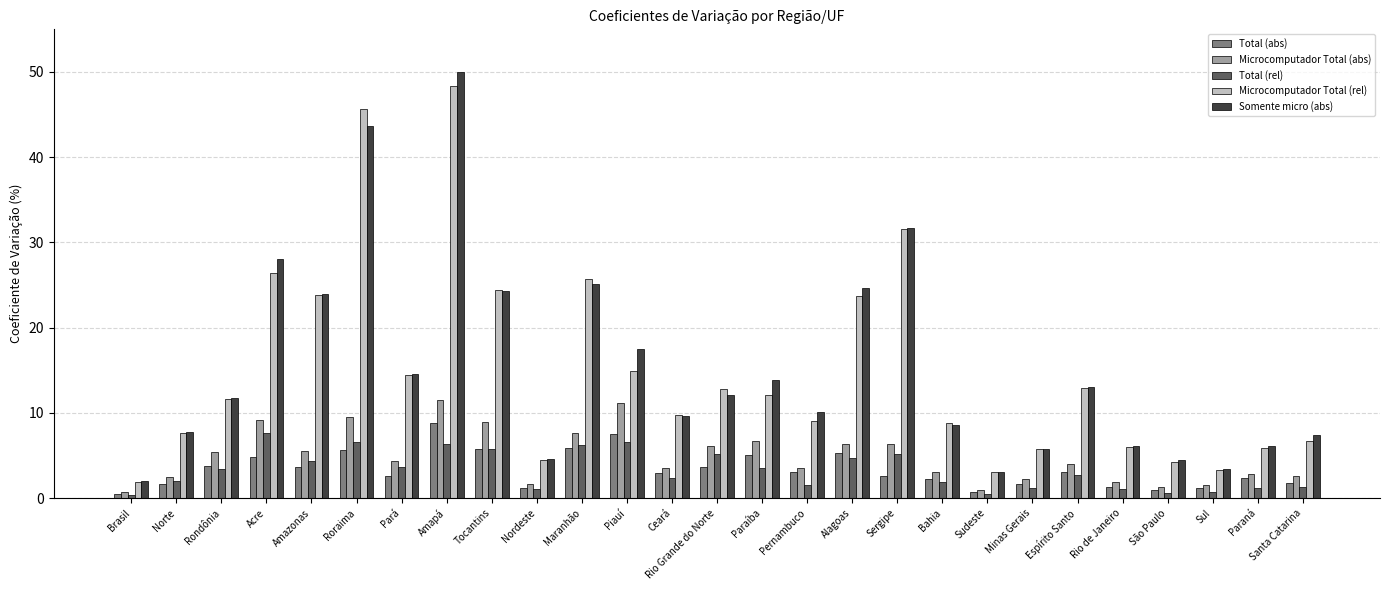

Read the Microcomputador Total (abs) value at Ceará.

3.5